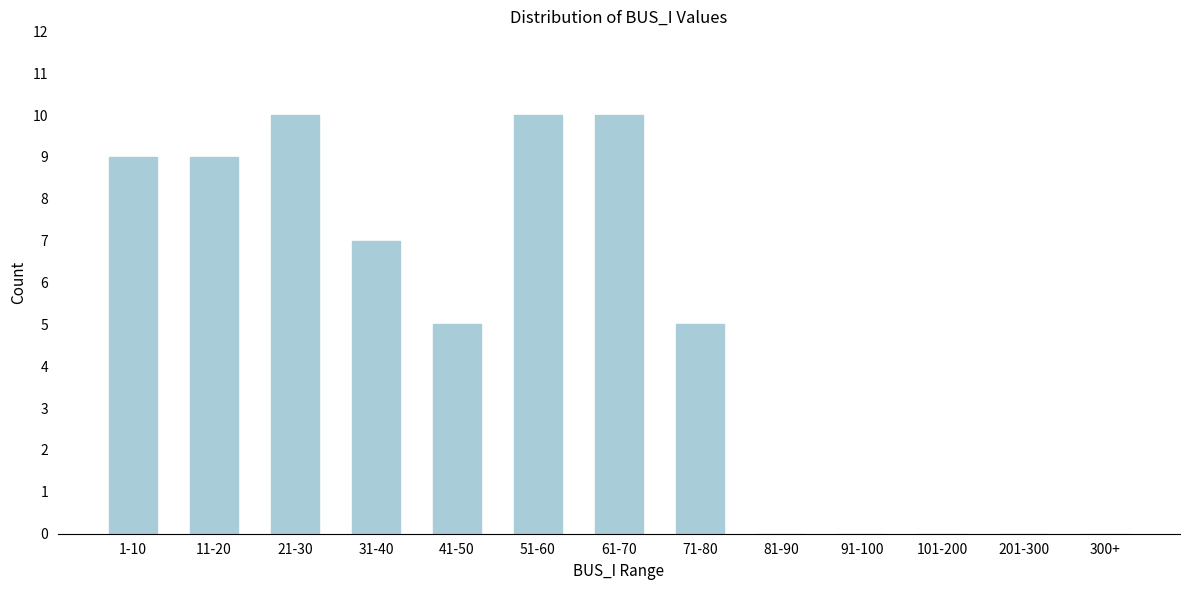

Reading left to right, what are all the values shown in this chart?

1-10=9	11-20=9	21-30=10	31-40=7	41-50=5	51-60=10	61-70=10	71-80=5	81-90=0	91-100=0	101-200=0	201-300=0	300+=0